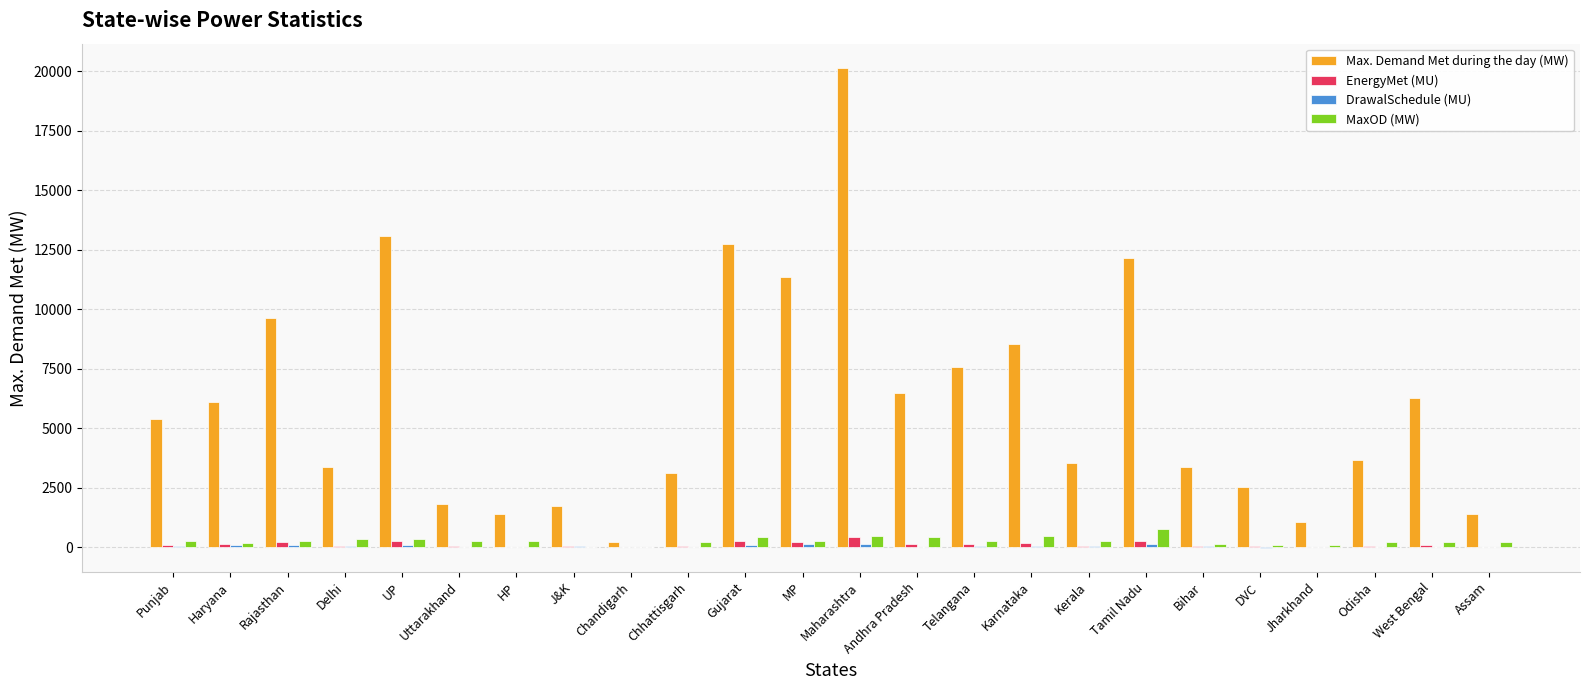

How many distinct data groups are displayed?

4